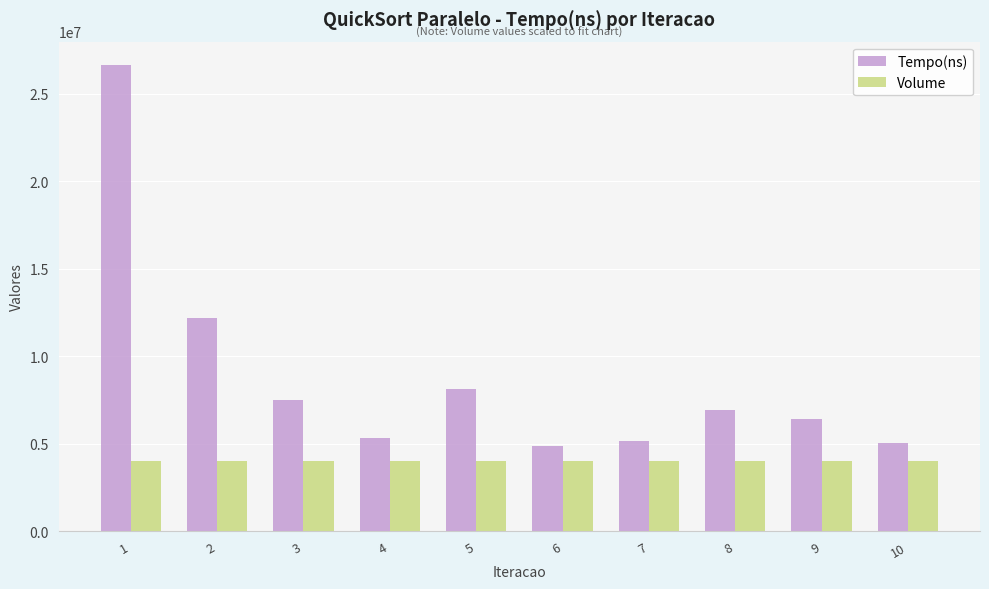

Which label corresponds to the largest value in the chart?

1